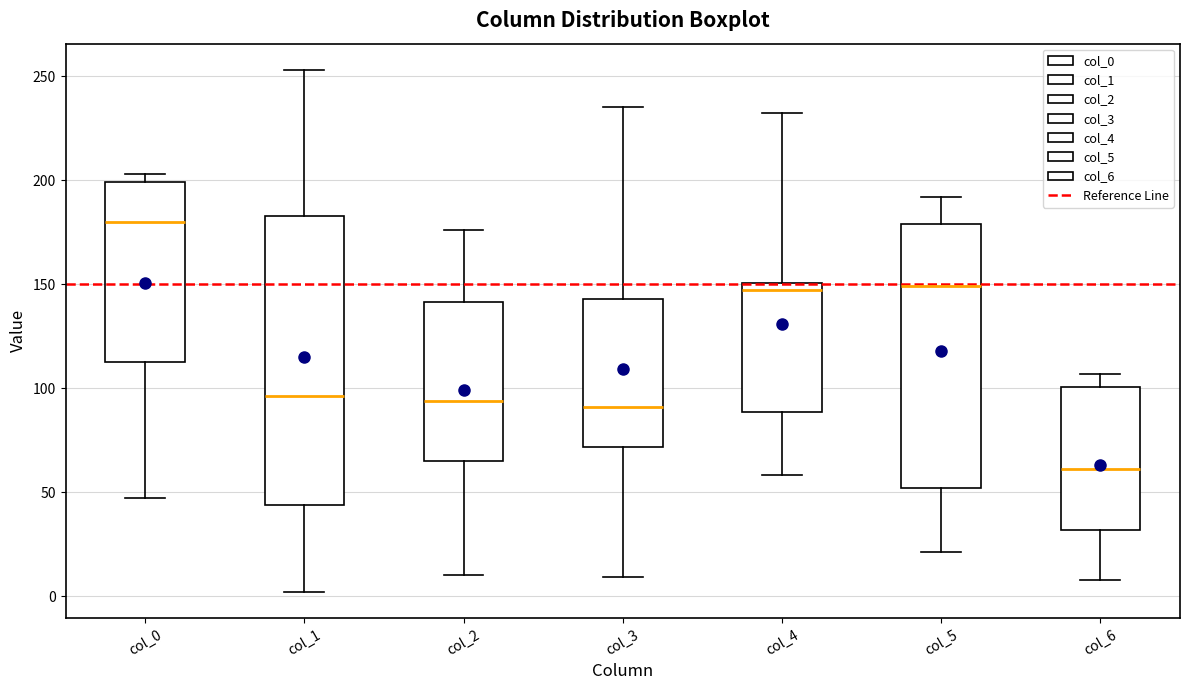

Reading left to right, read every box against the y-axis: the position of its median line, the range the box covers, and the ends of its whiskers. The values are not printed on the chart, so give them approximately, as read against the axis.

col_0: median 180, box 115 to 200, whiskers 45 to 205
col_1: median 95, box 45 to 185, whiskers 0 to 255
col_2: median 95, box 65 to 140, whiskers 10 to 175
col_3: median 90, box 70 to 145, whiskers 10 to 235
col_4: median 145, box 90 to 150, whiskers 60 to 230
col_5: median 150, box 50 to 180, whiskers 20 to 190
col_6: median 60, box 30 to 100, whiskers 10 to 105